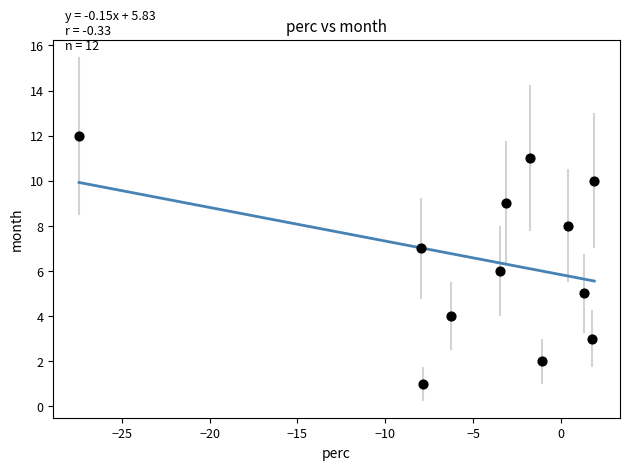

What is the range of Y values (max minus min)?

11